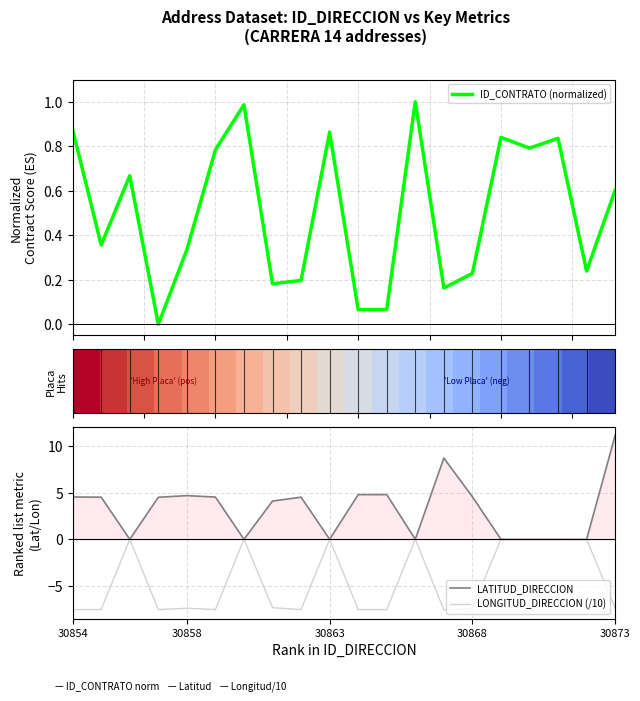

True or false: LATITUD_DIRECCION has a value of 4.6 at 30854.

True